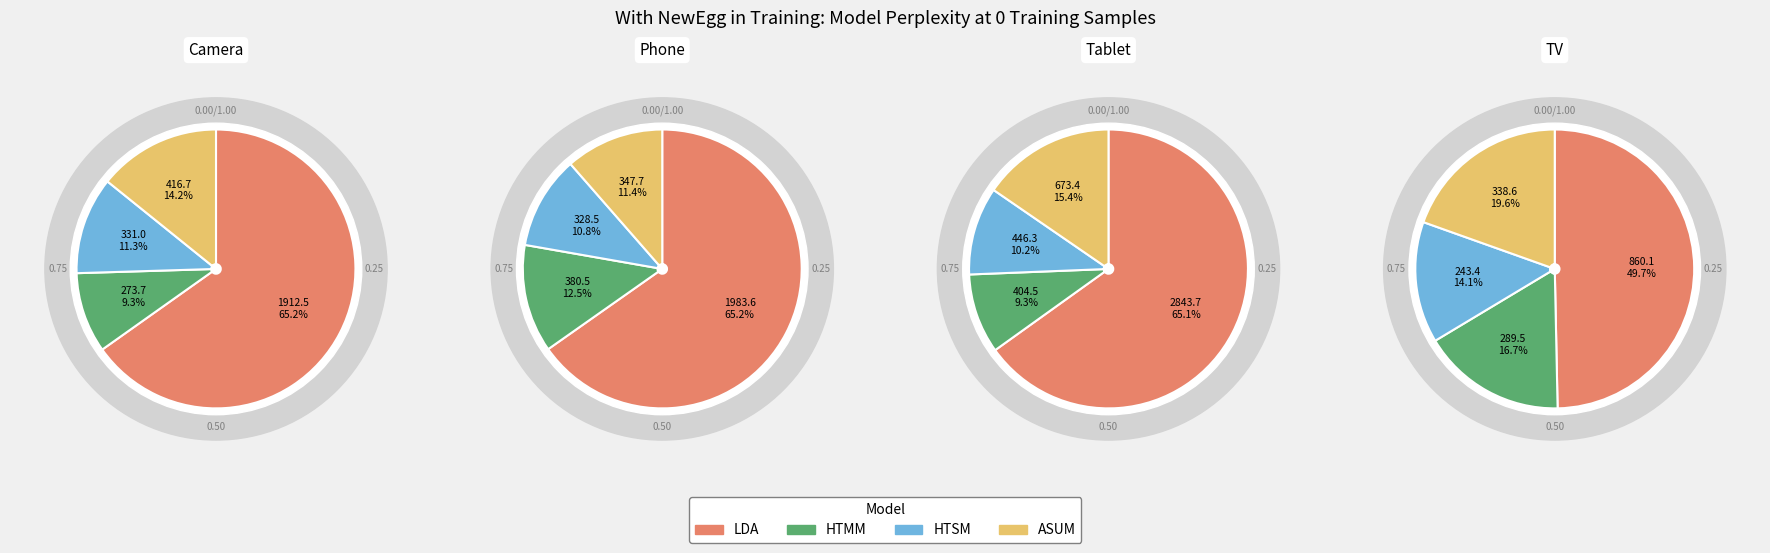

Which slice is the largest?

LDA